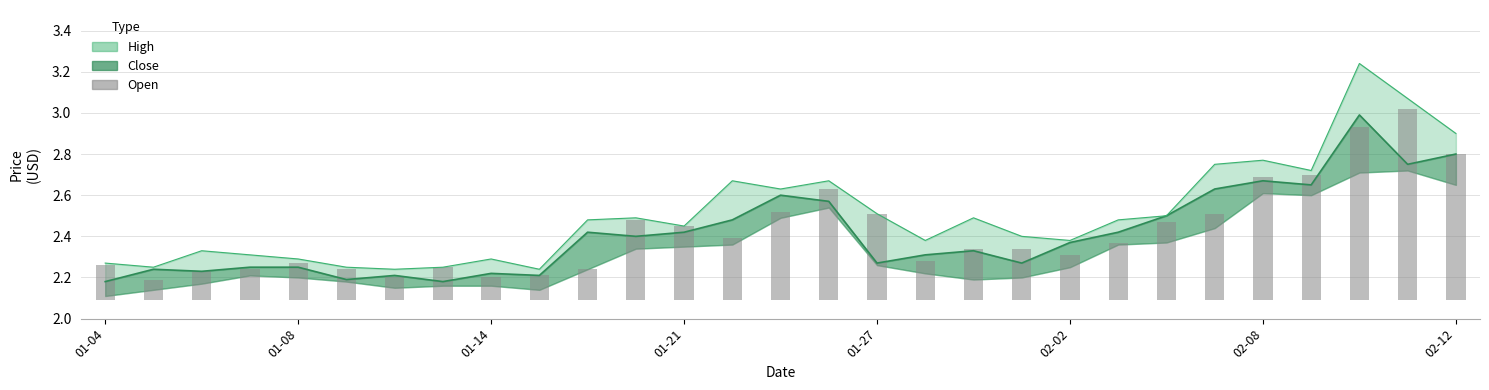

What is the difference between the values at 13 and 14?

0.1